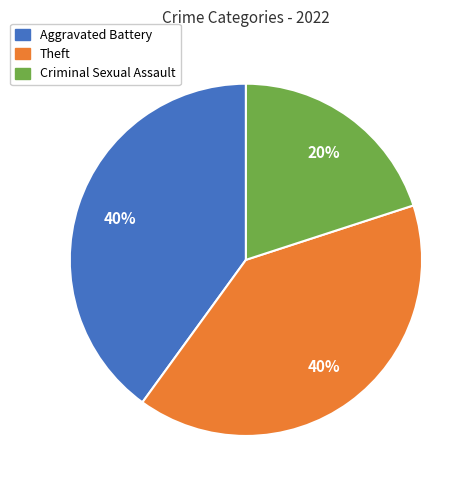

Does any single category account for the majority?

No